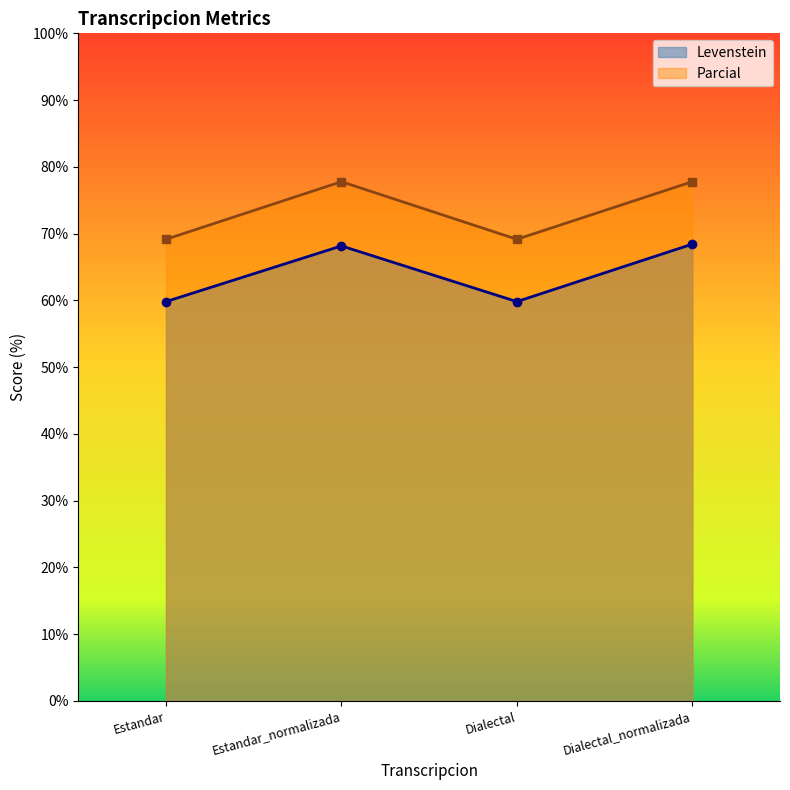

True or false: Levenstein and Parcial intersect in this chart.

False